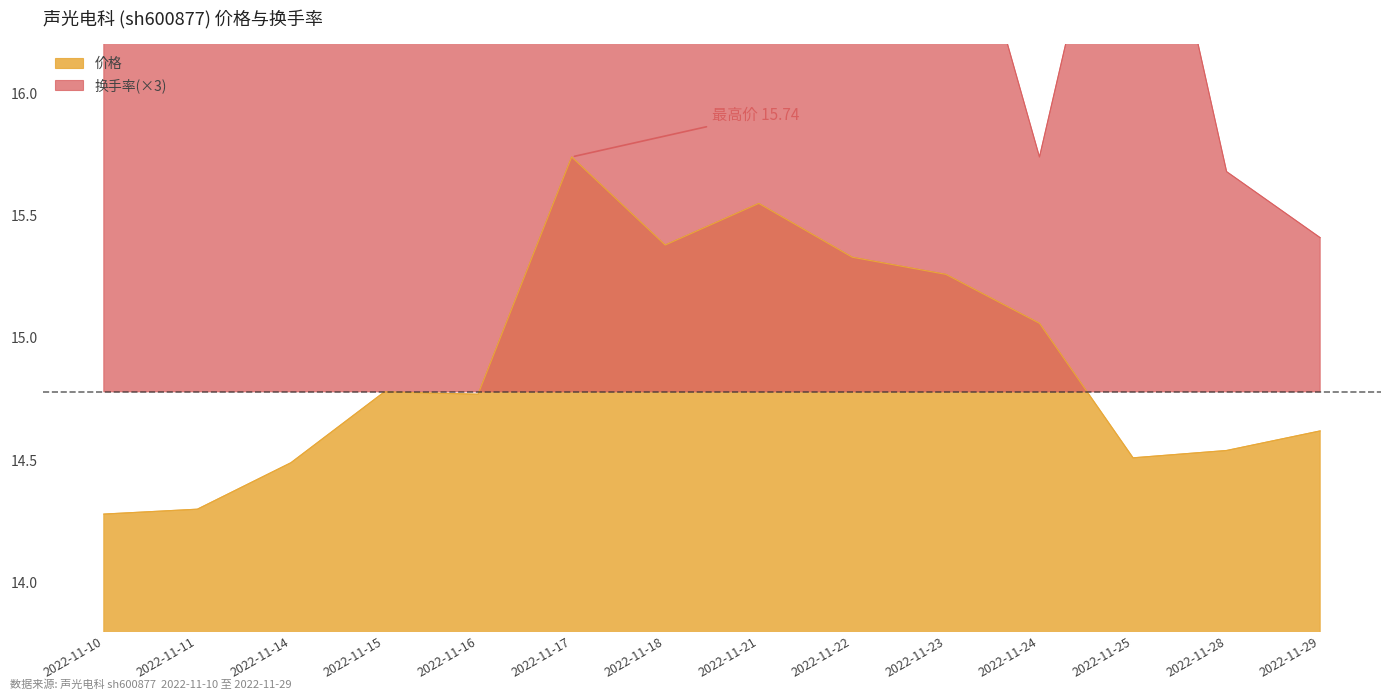

What is the sum of all 换手率 values?

250.0